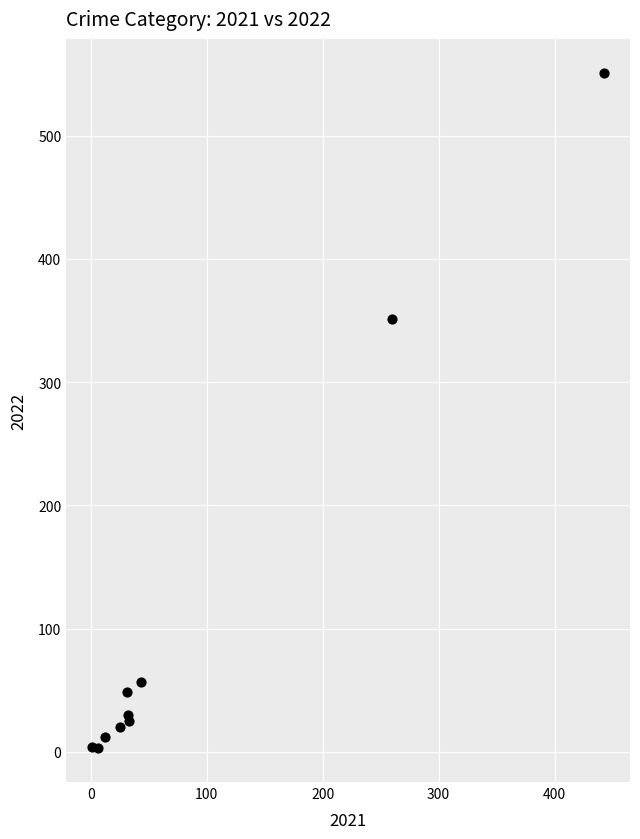

What Y value in the scatter plot is closest to 277?

351